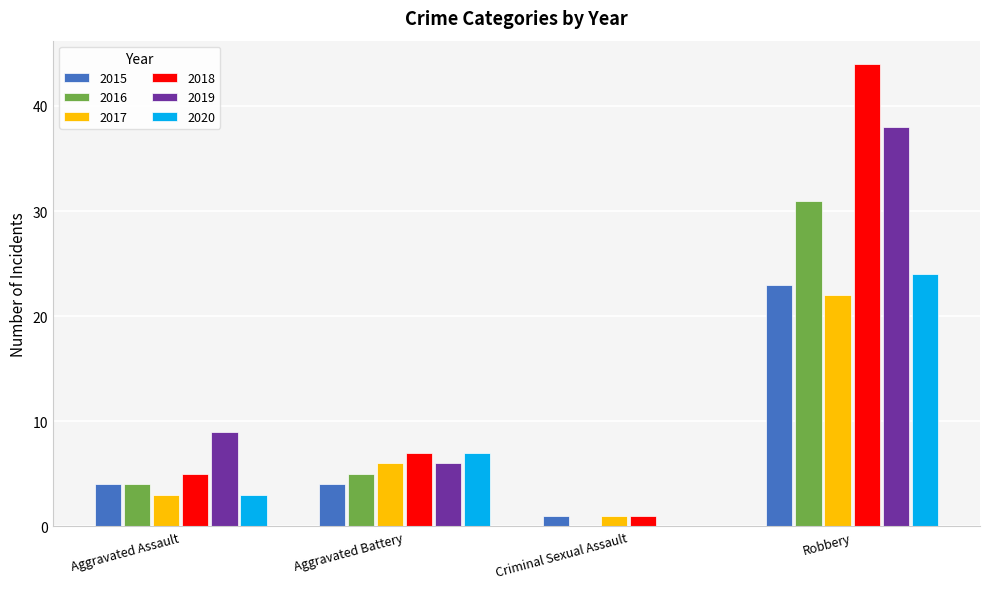

What is the highest value of the 2019 series?

38